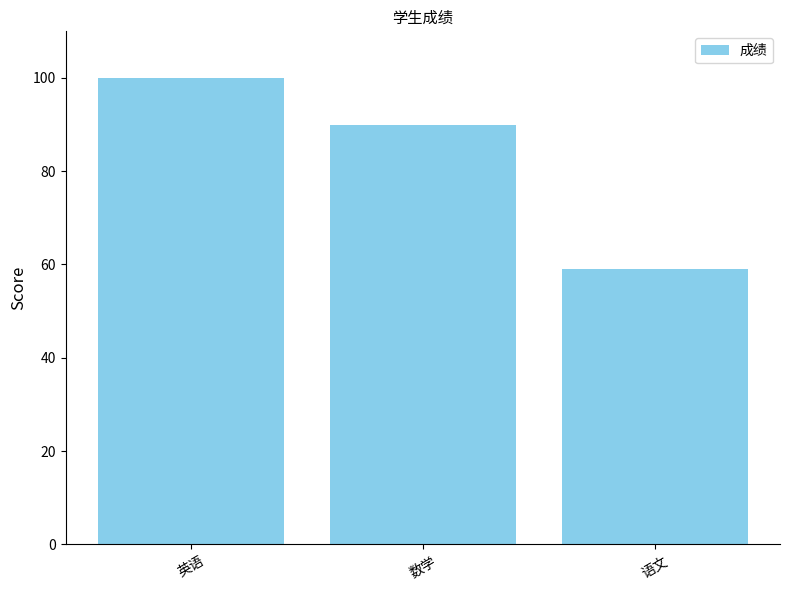

Is it true that the value at 英语 is 100?

True